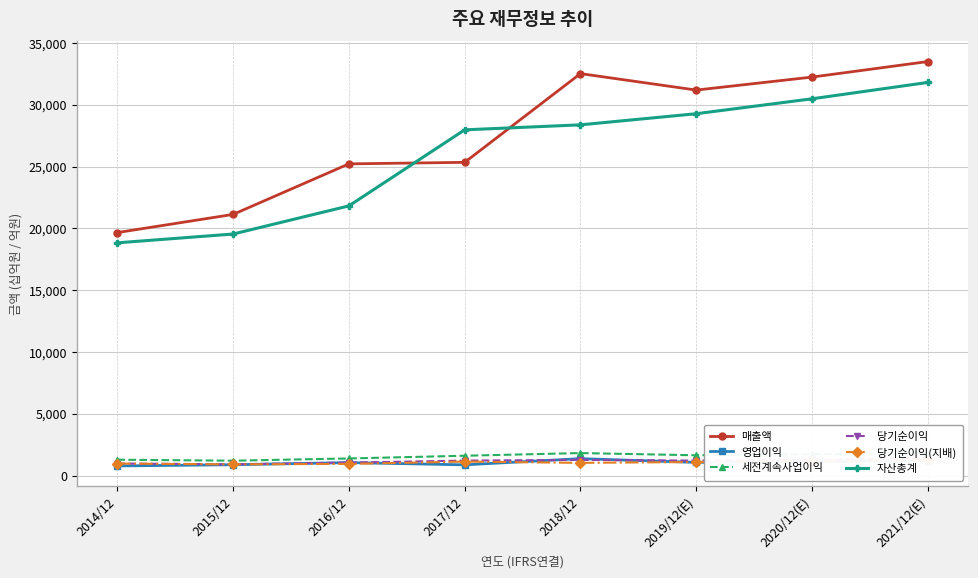

At which label does 당기순이익 reach its peak?

2021/12(E)